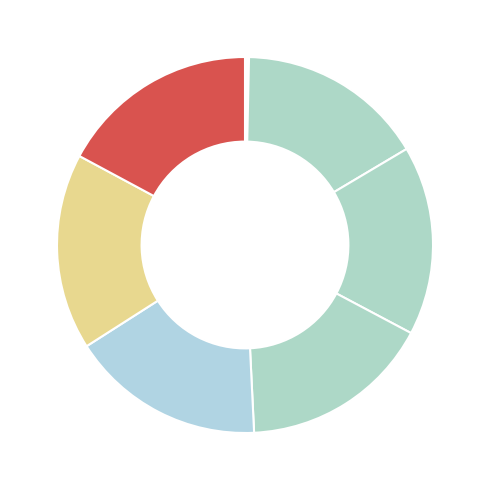

How many segments does this pie chart have?

10